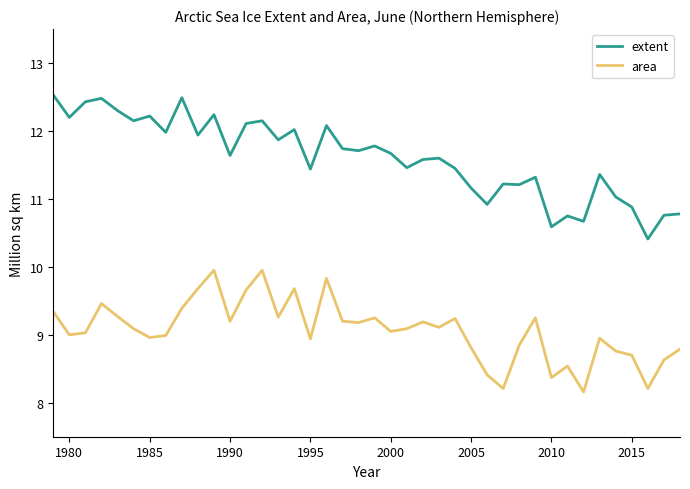

Which series has the largest total across all categories?

extent